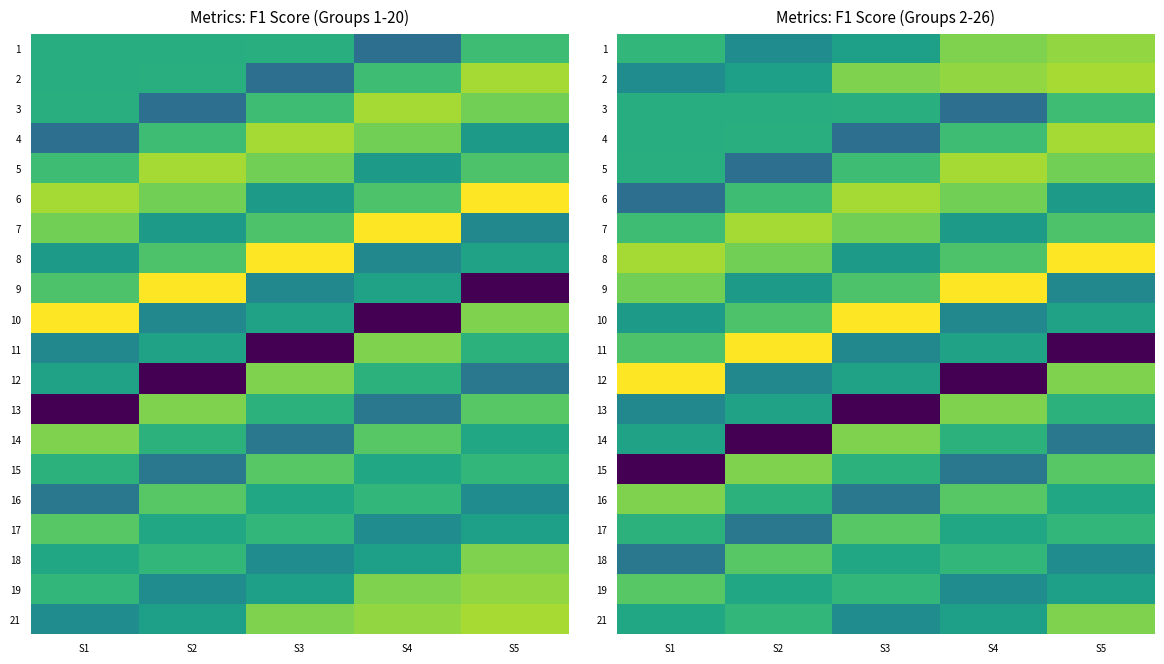

Which series has the largest range (max minus min)?

11